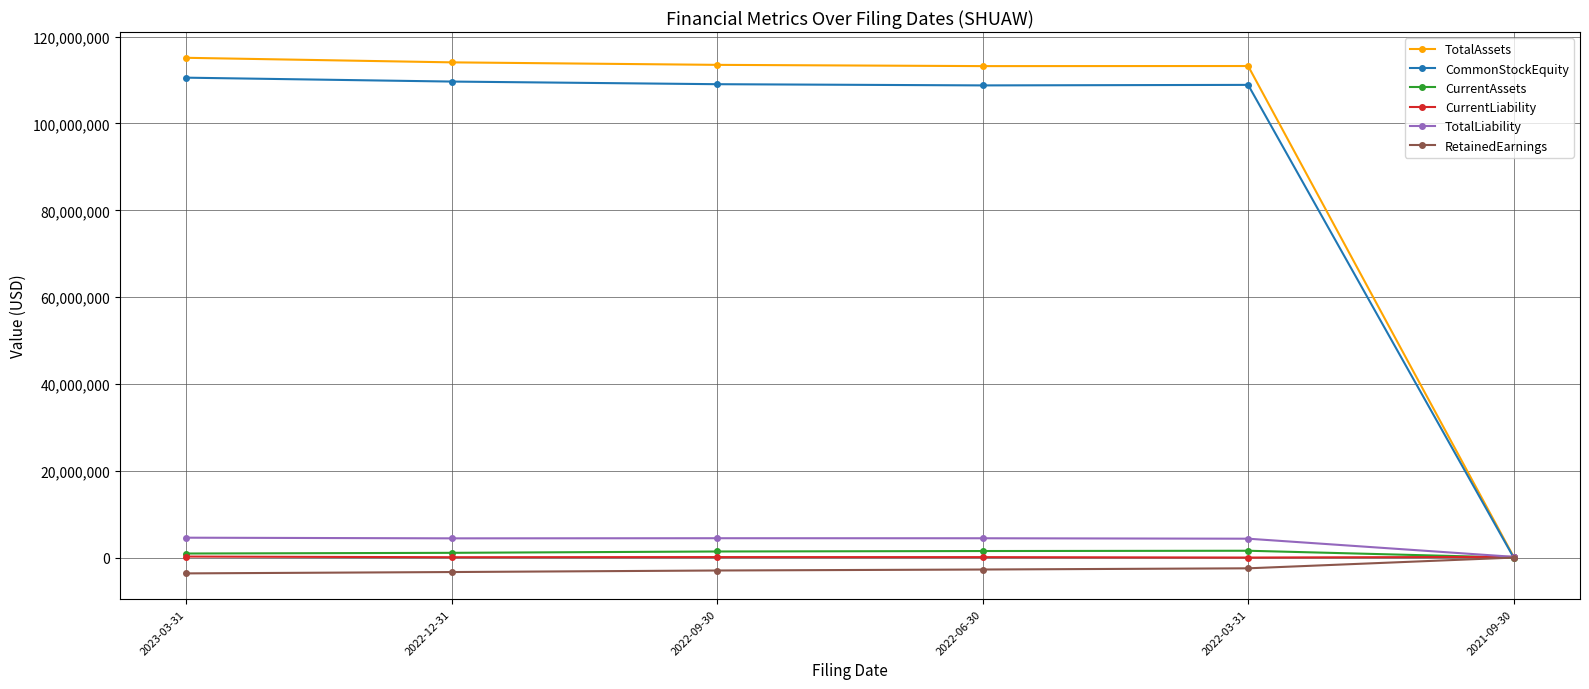

Which label corresponds to the largest value in the chart?

2023-03-31